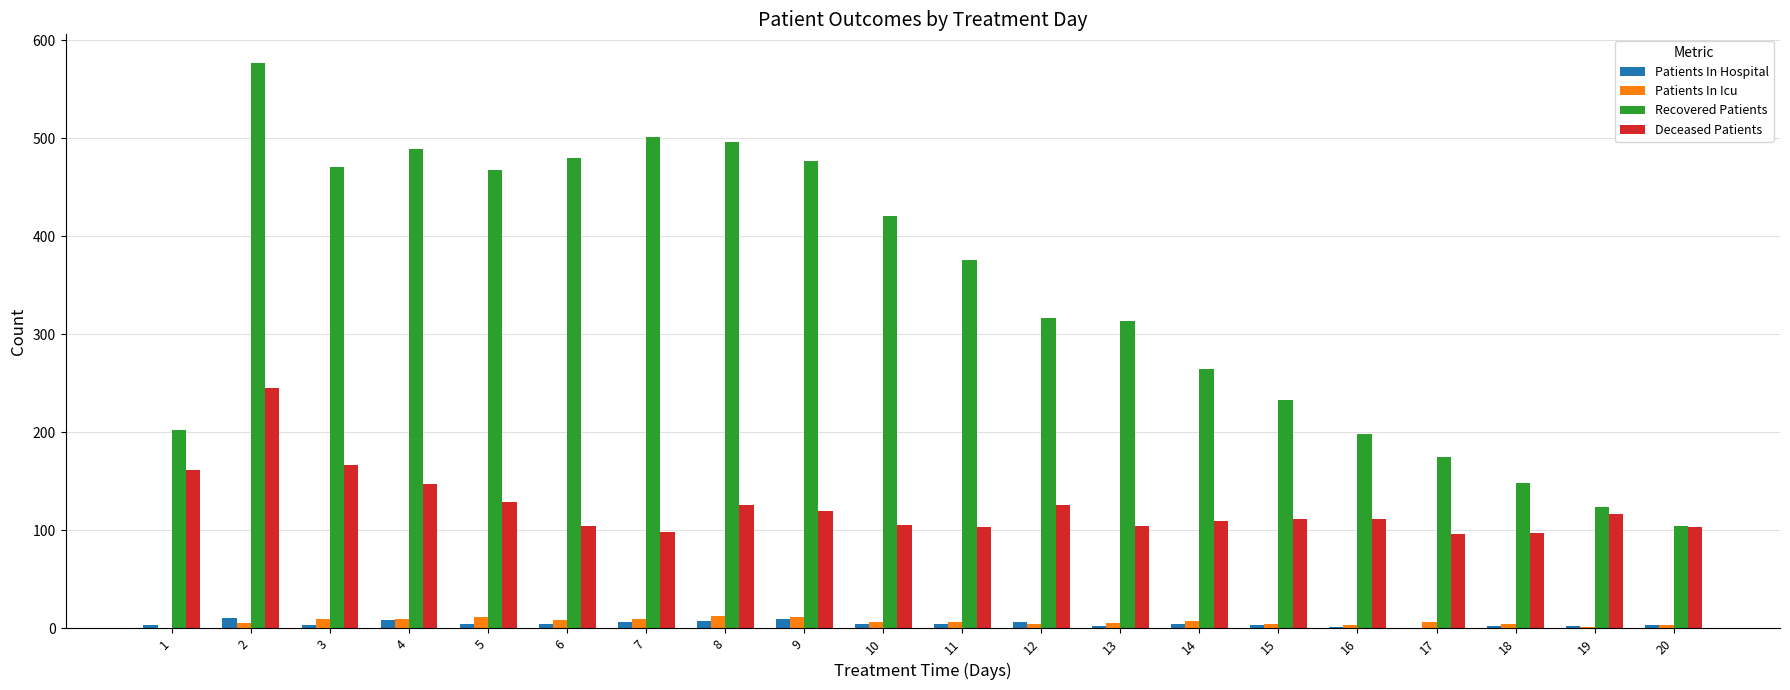

At which label is Deceased Patients closest to 170?

3